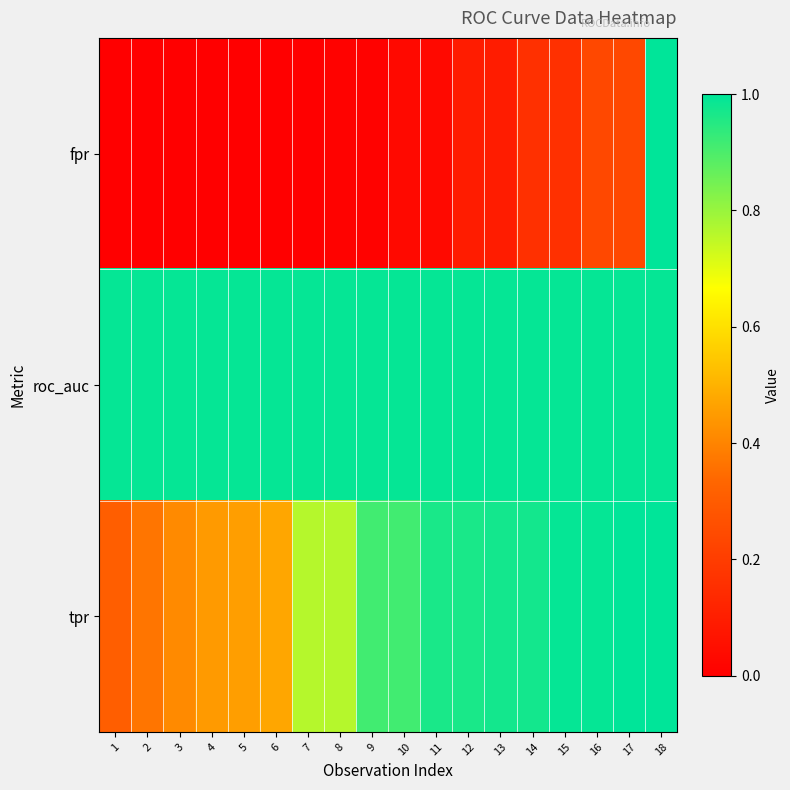

Which label corresponds to the smallest value in the chart?

1